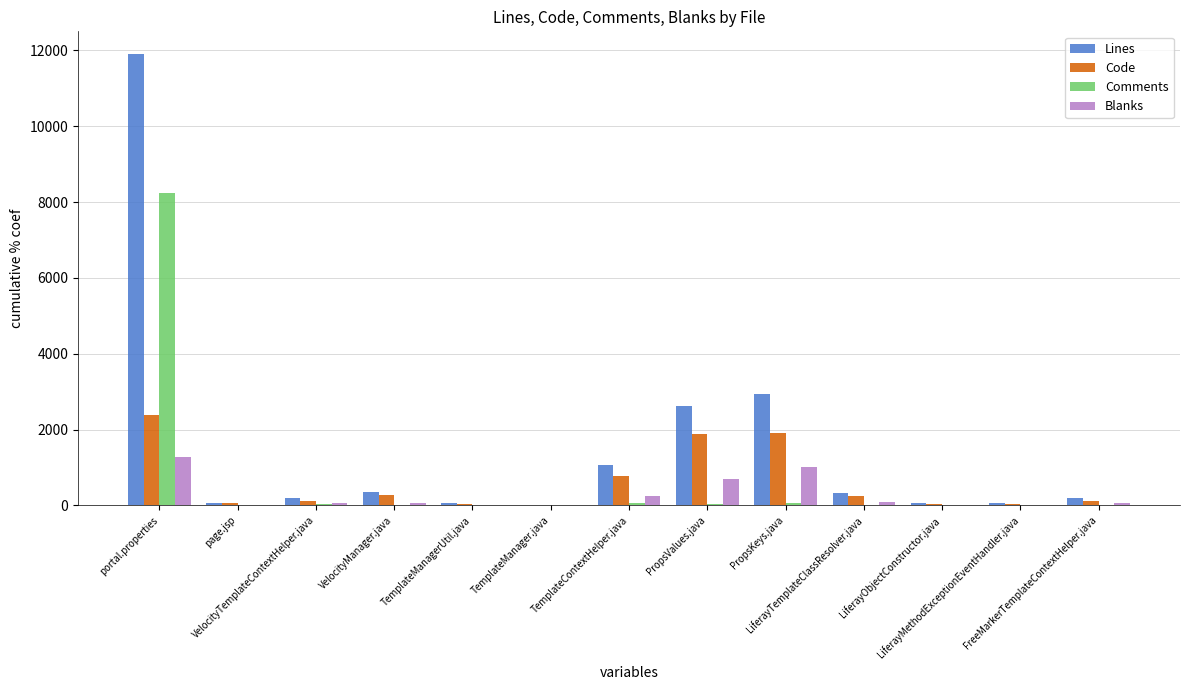

Which series has the largest total across all categories?

Lines